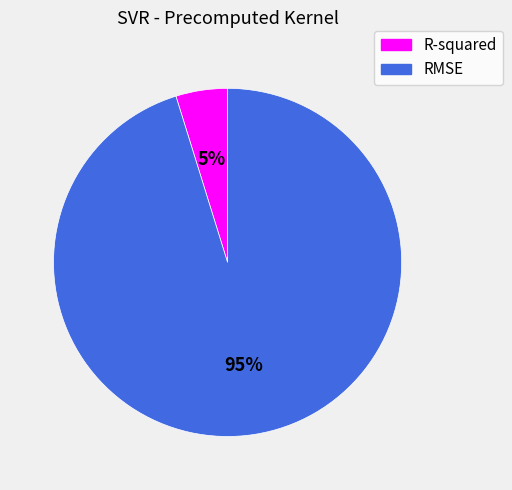

Which slice is the largest?

RMSE